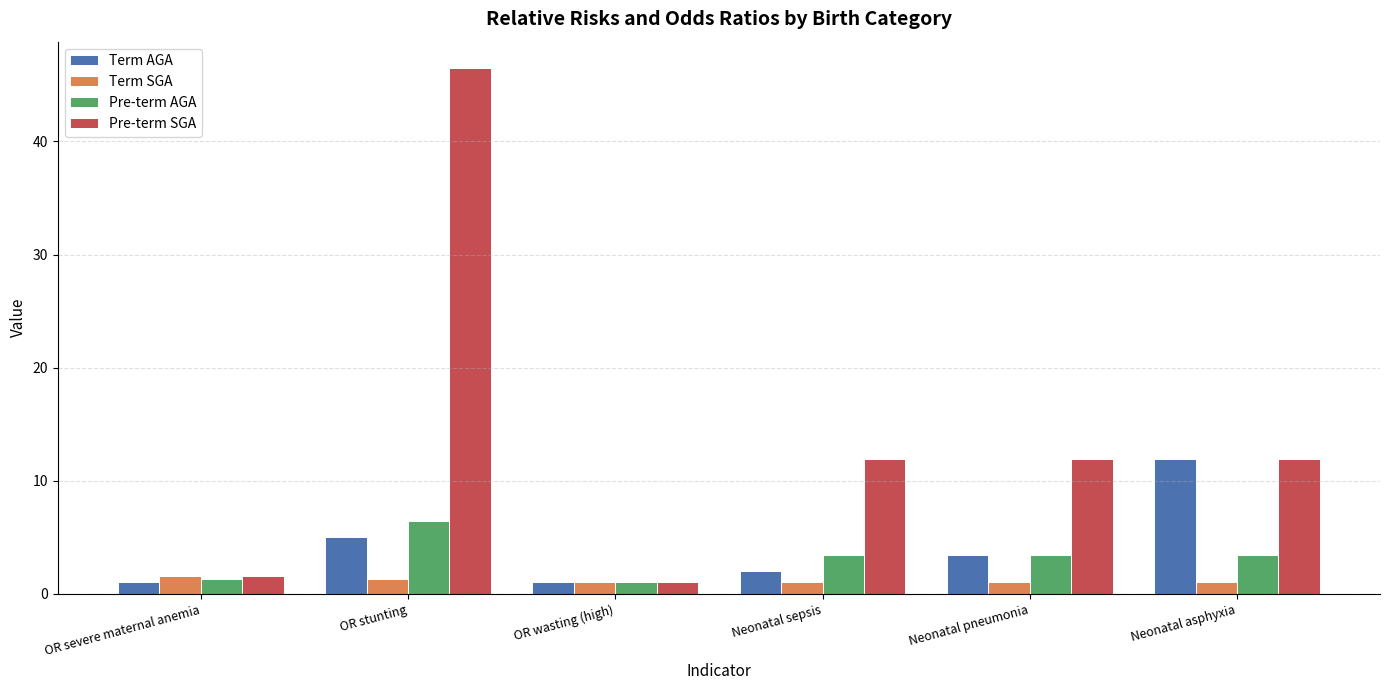

At how many categories does at least one series exceed 22?

1